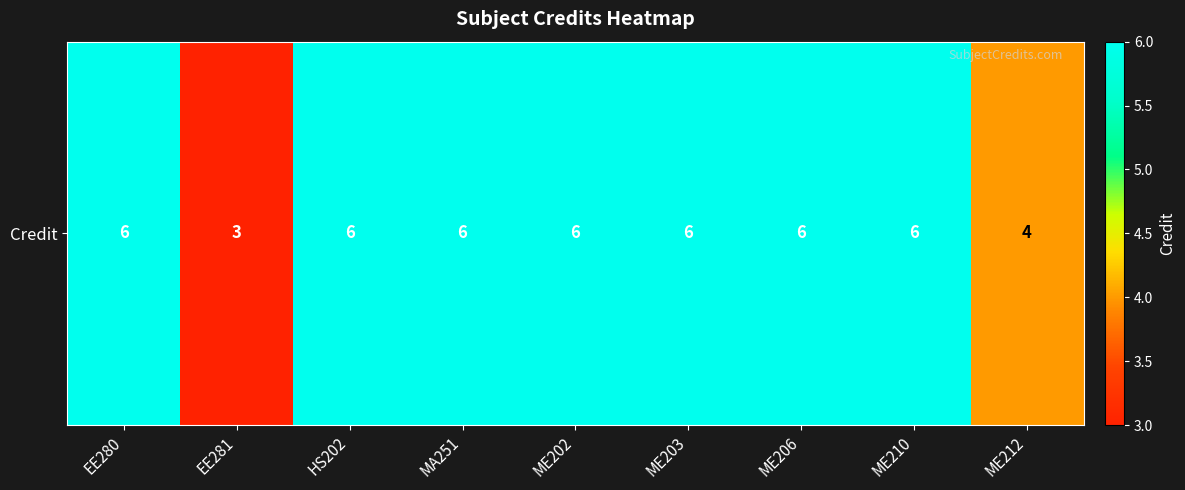

The chart shows a value of 6 at EE280. True or false?

True